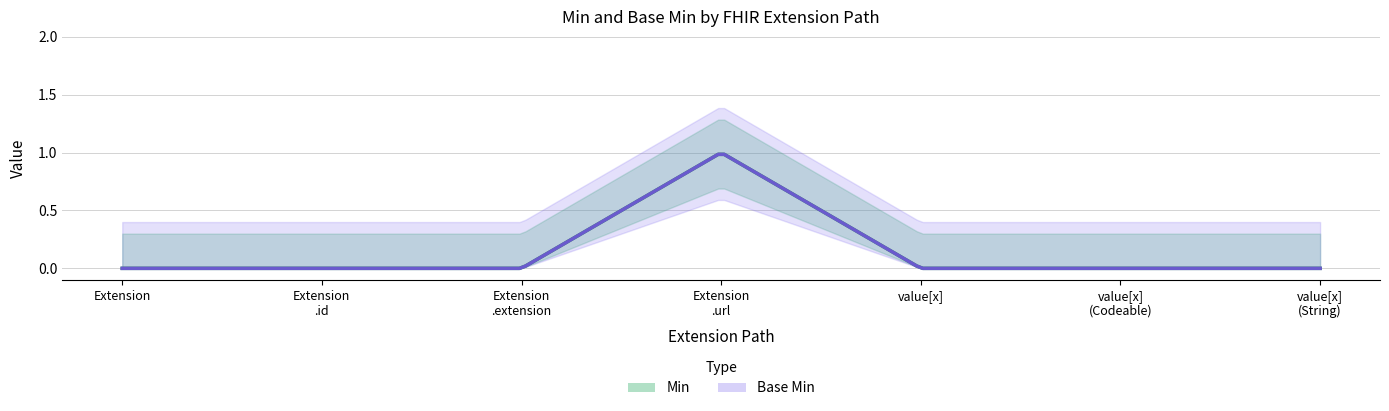

Rank the series by their maximum value, from lowest to highest.

Min, Base Min